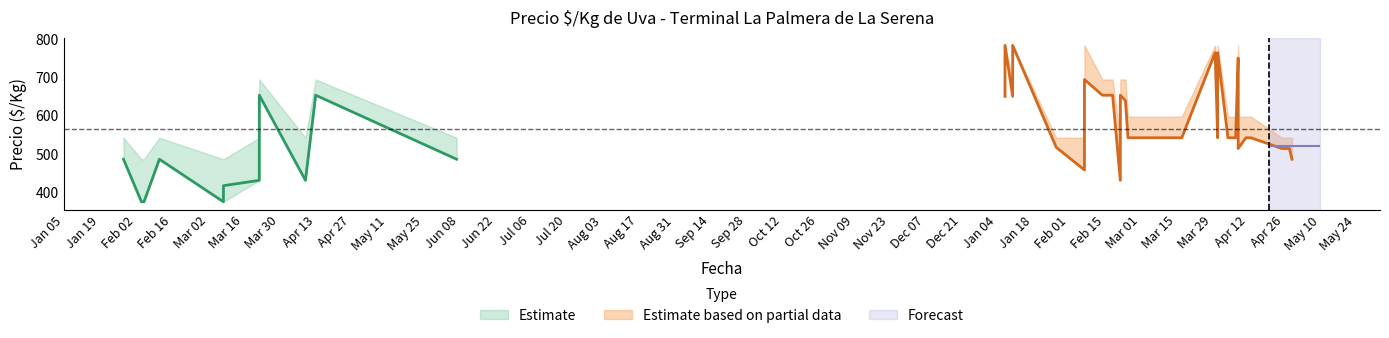

Is it true that Precio minimo equals 542 at 23?

True